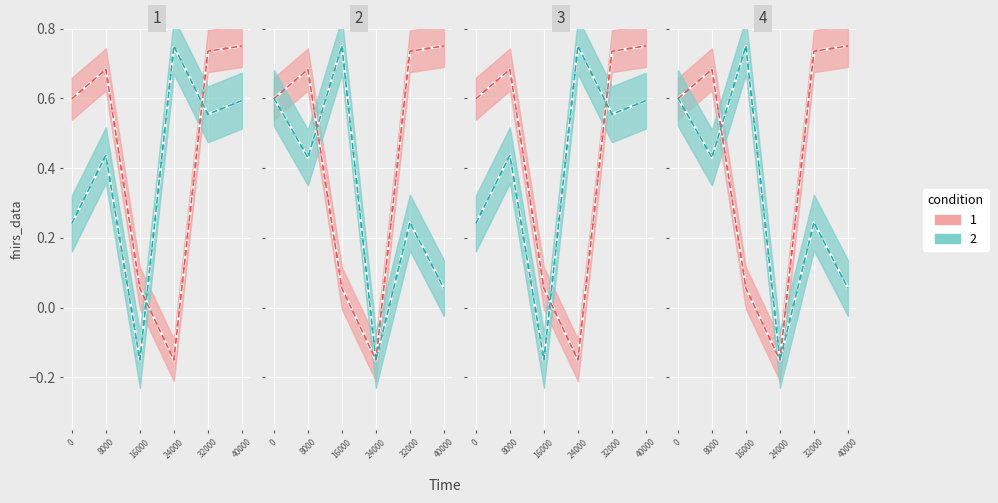

Is this an area chart (filled region under the line)?

No